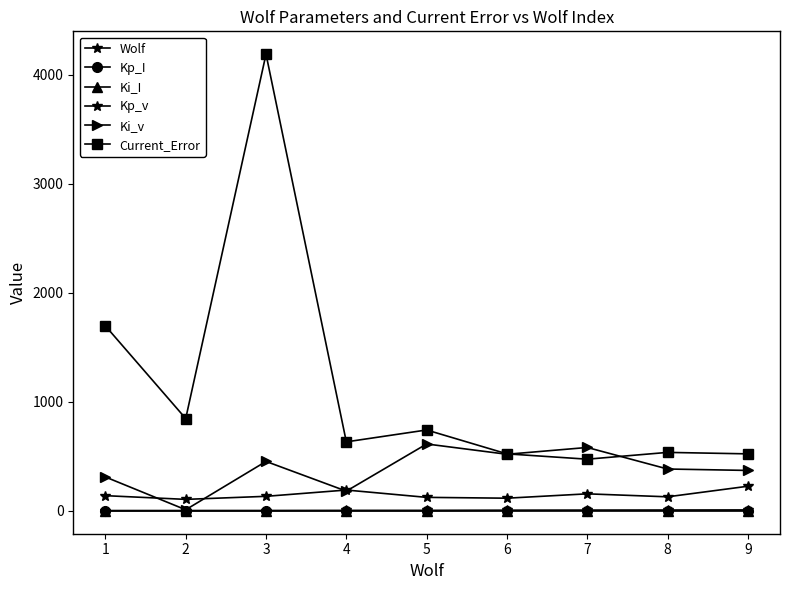

How many values in the Current_Error series are below 633?

4